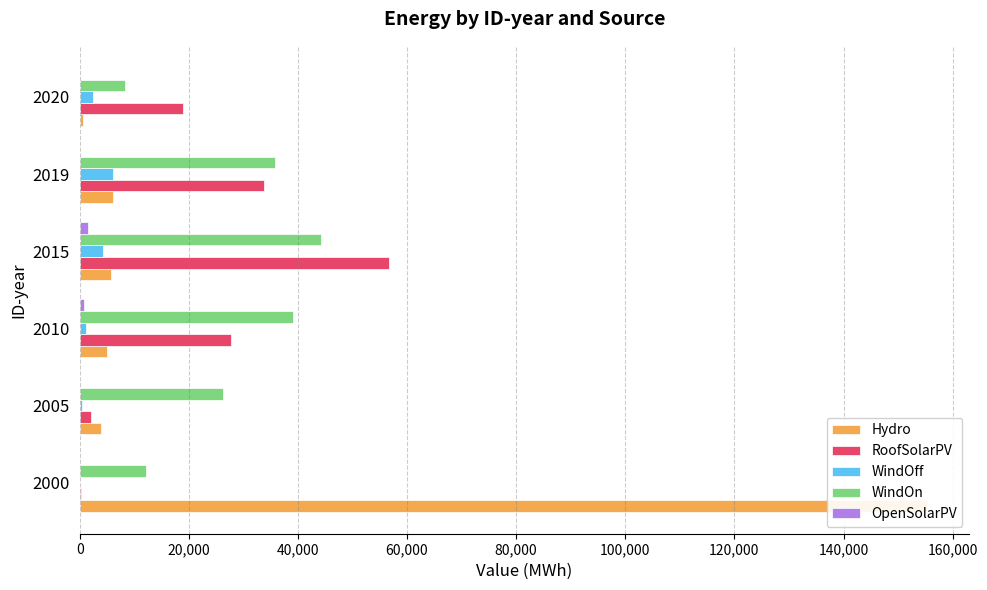

How many bars are there in total?

30